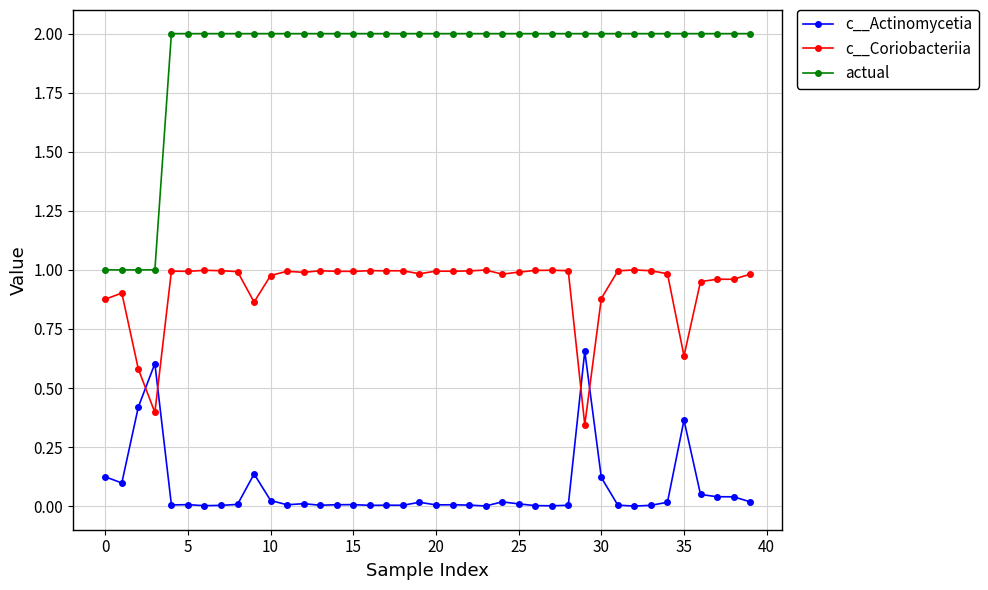

Rank the series by their maximum value, from lowest to highest.

c__Actinomycetia, c__Coriobacteriia, actual